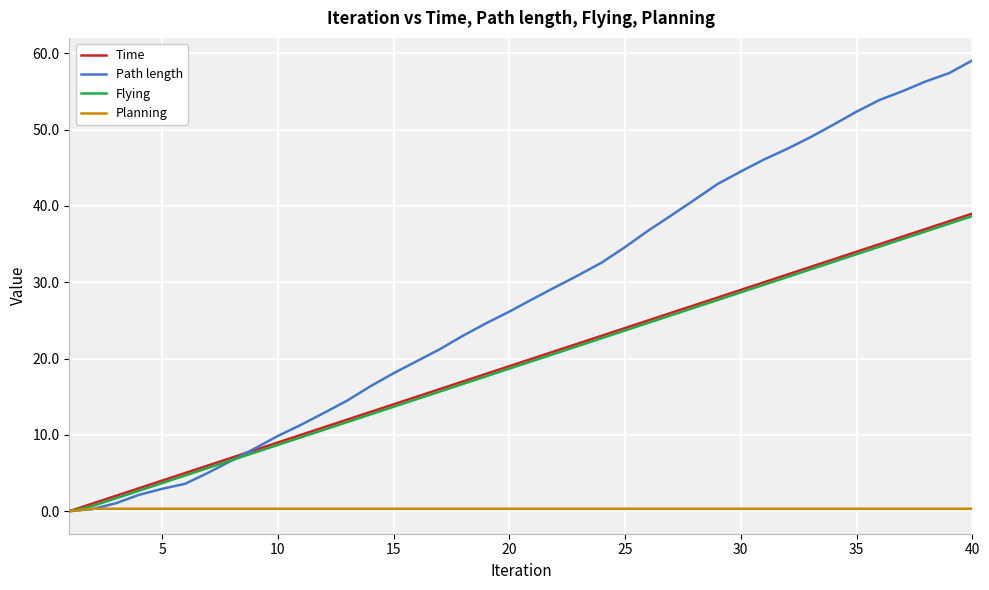

Which series has the largest total across all categories?

Path length